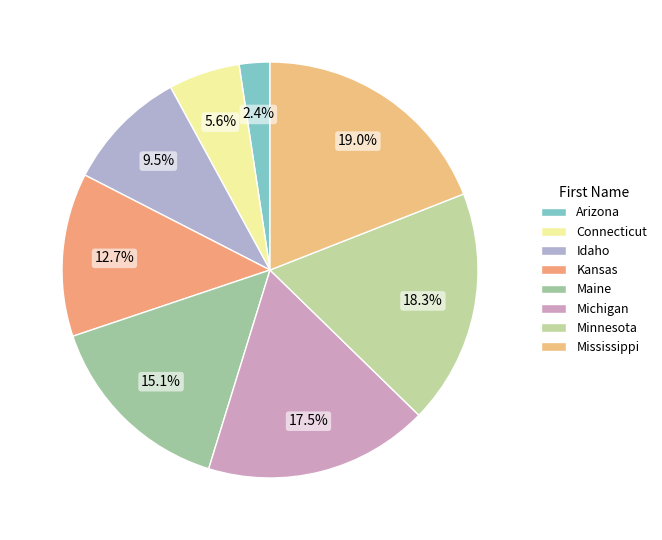

To the nearest percent, what portion does Idaho represent?

10%